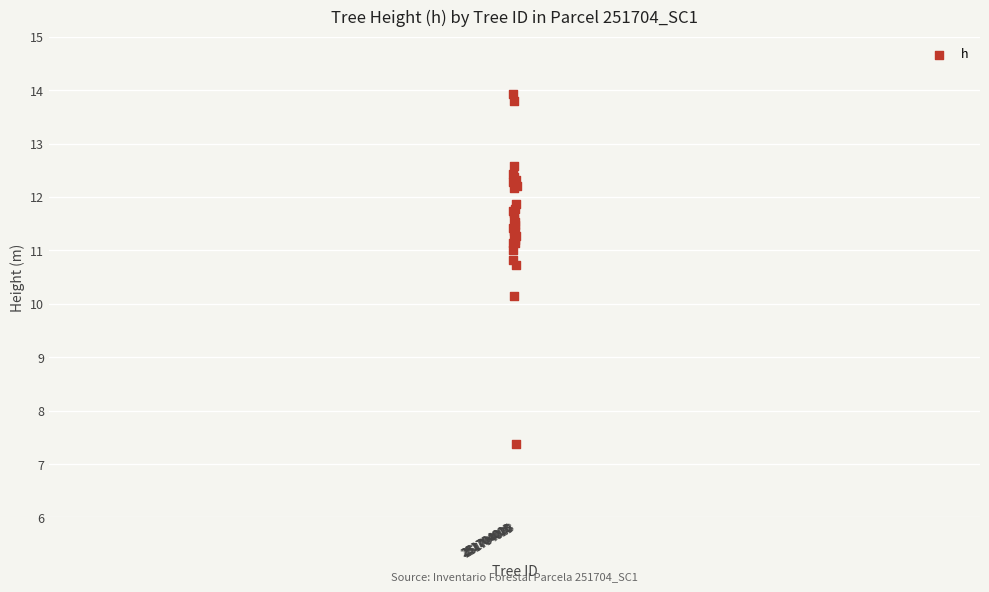

What Y value in the scatter plot is closest to 10?

10.1